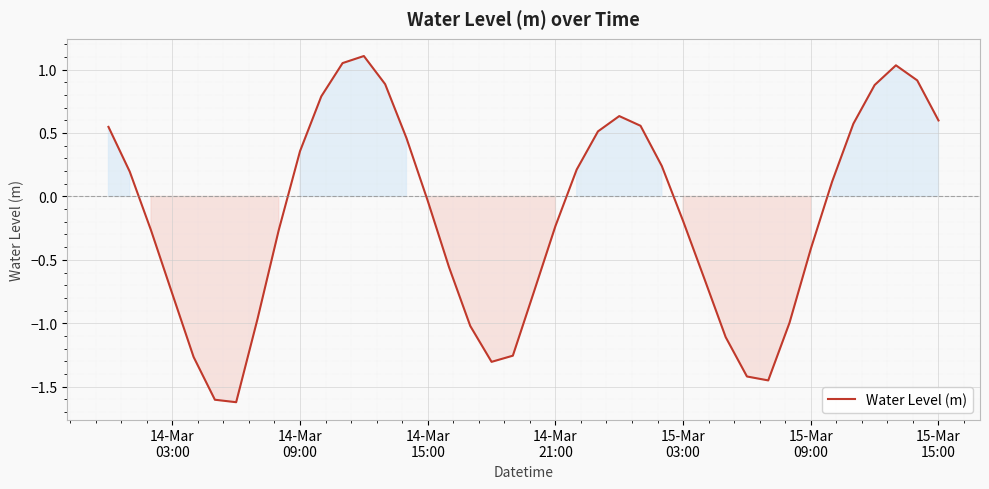

What is the difference between the maximum and minimum values?

2.7